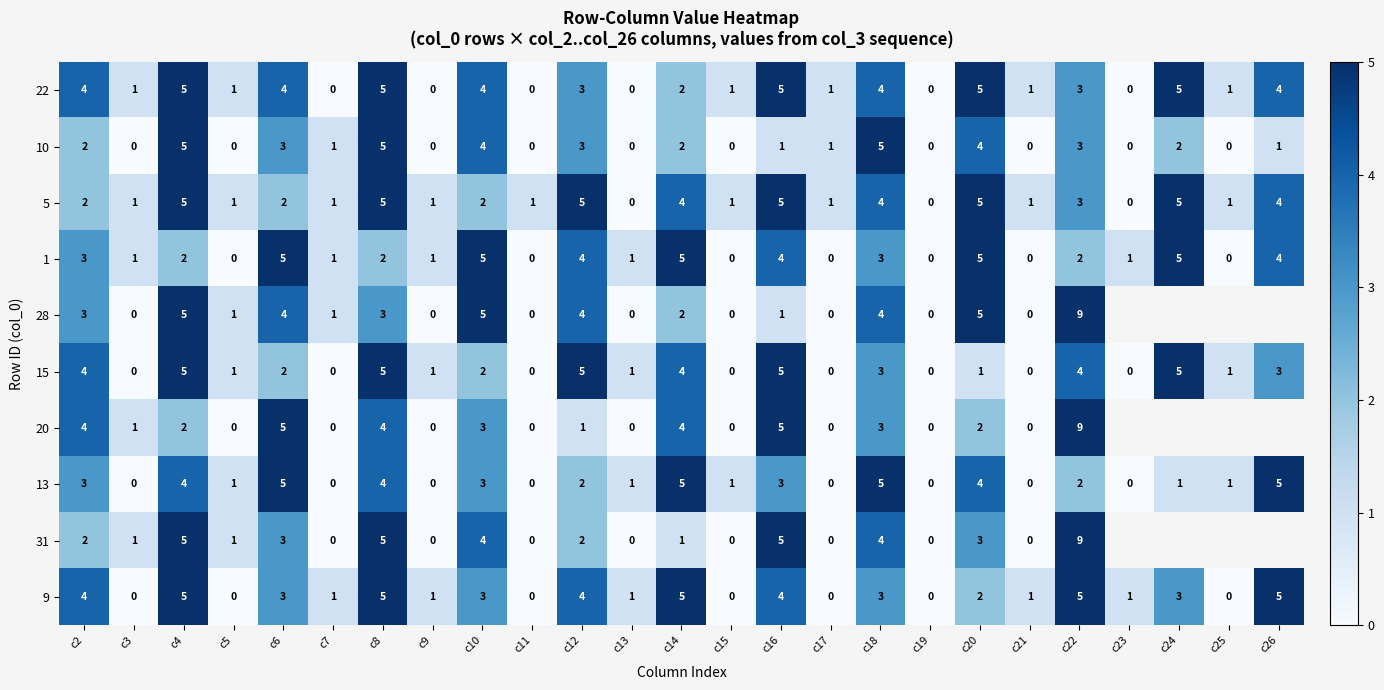

Which label corresponds to the largest value in the chart?

c22